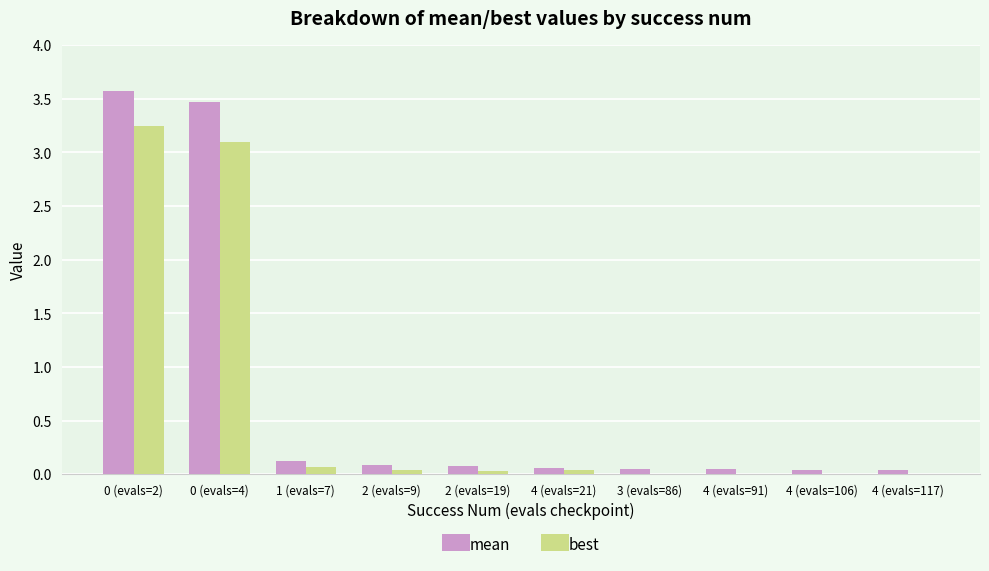

What is the average value of the best series?

0.7